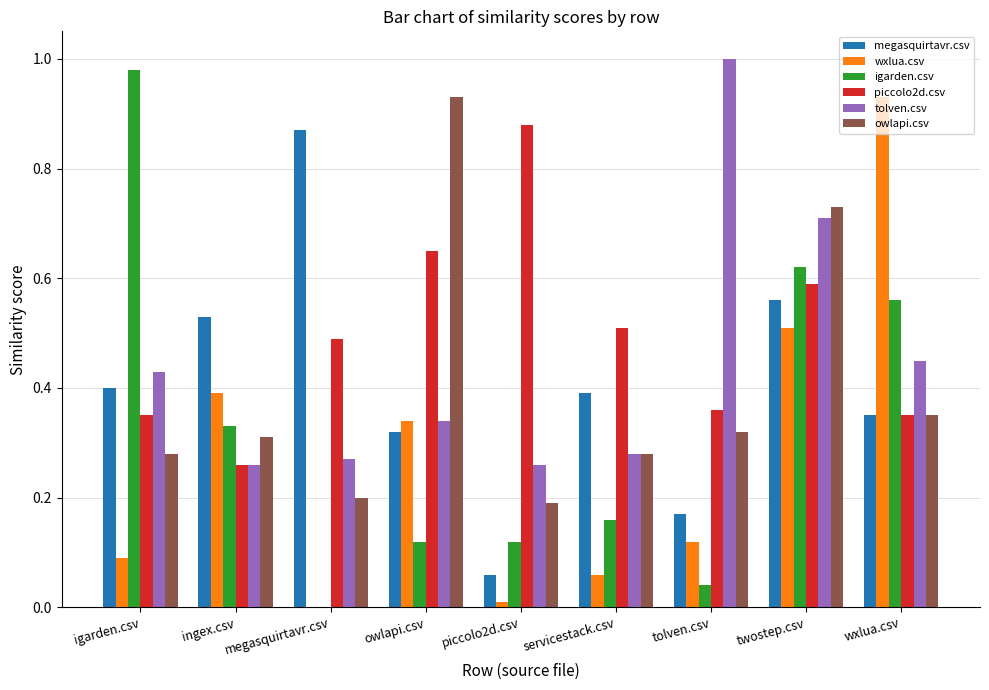

The value of tolven.csv at tolven.csv is 1.0. True or false?

True